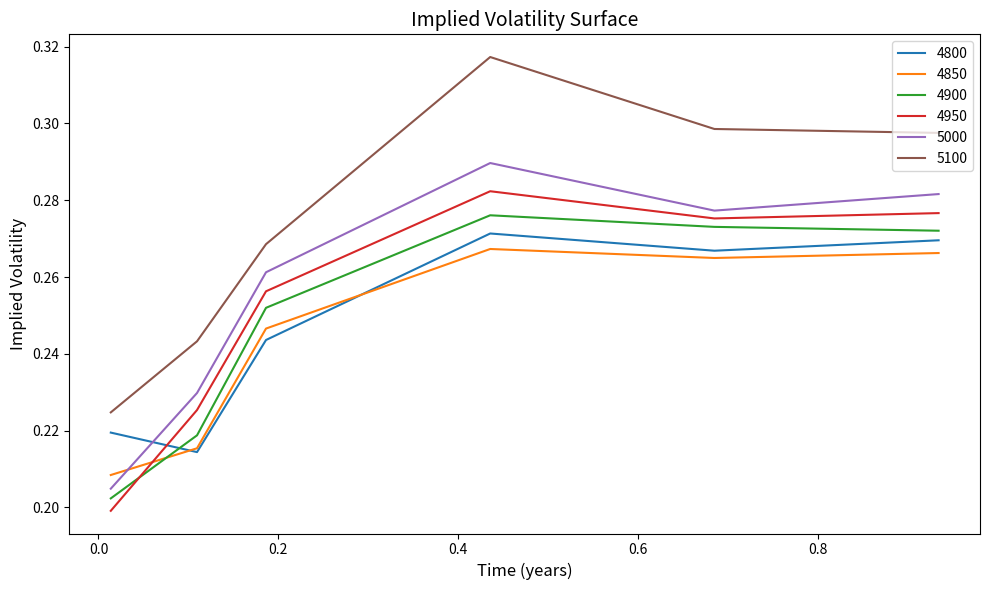

Which series has the largest total across all categories?

5100